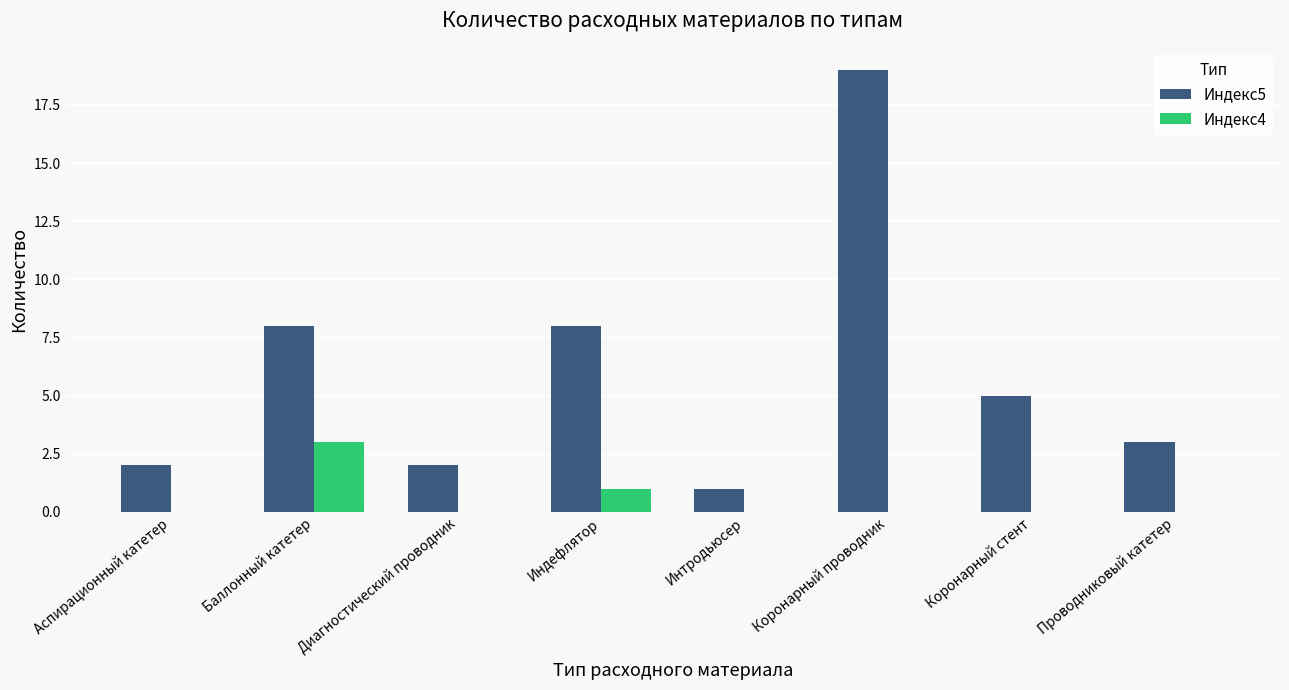

Count the number of categories in the chart.

8